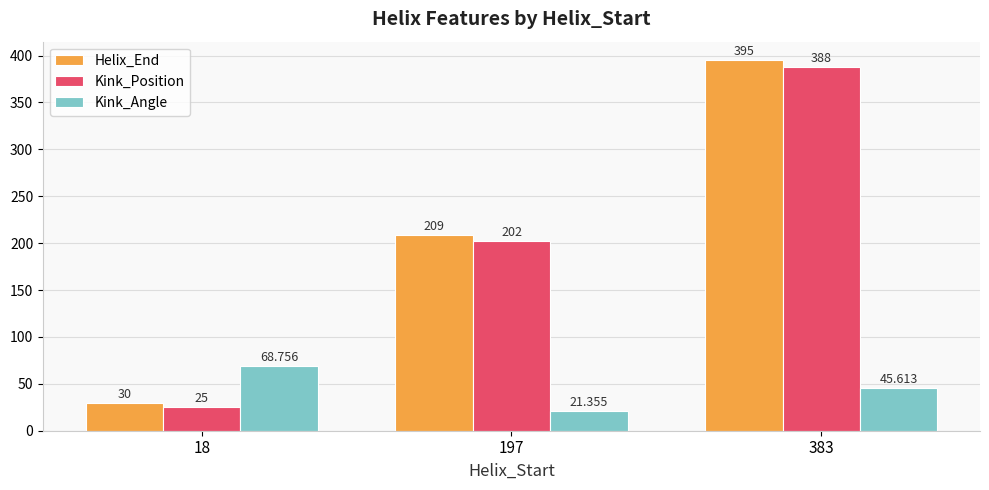

At 383, list the series in order from largest to smallest.

Helix_End, Kink_Position, Kink_Angle